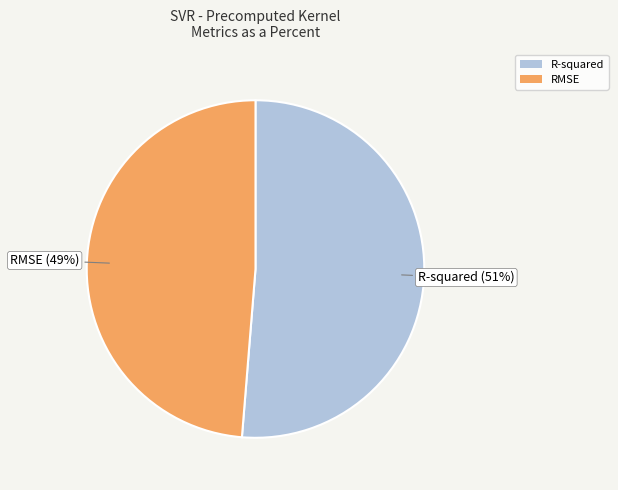

Which category has the biggest portion of the pie?

R-squared